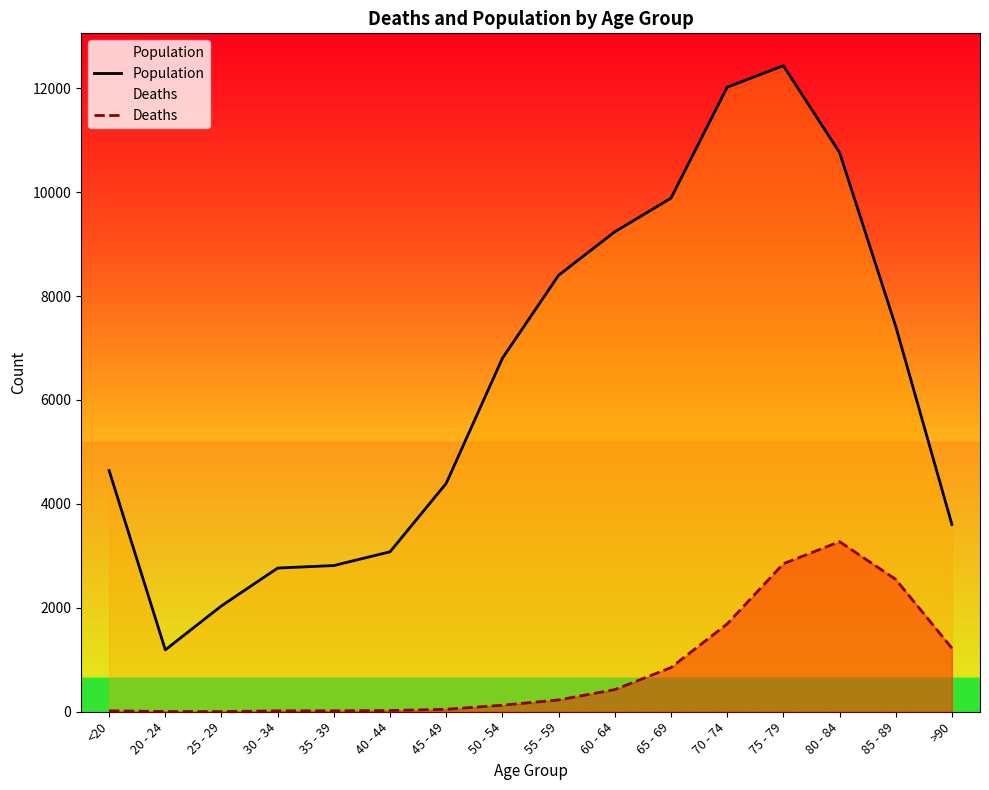

Rank the categories by Population value from lowest to highest.

20 - 24, 25 - 29, 30 - 34, 35 - 39, 40 - 44, >90, 45 - 49, <20, 50 - 54, 85 - 89, 55 - 59, 60 - 64, 65 - 69, 80 - 84, 70 - 74, 75 - 79